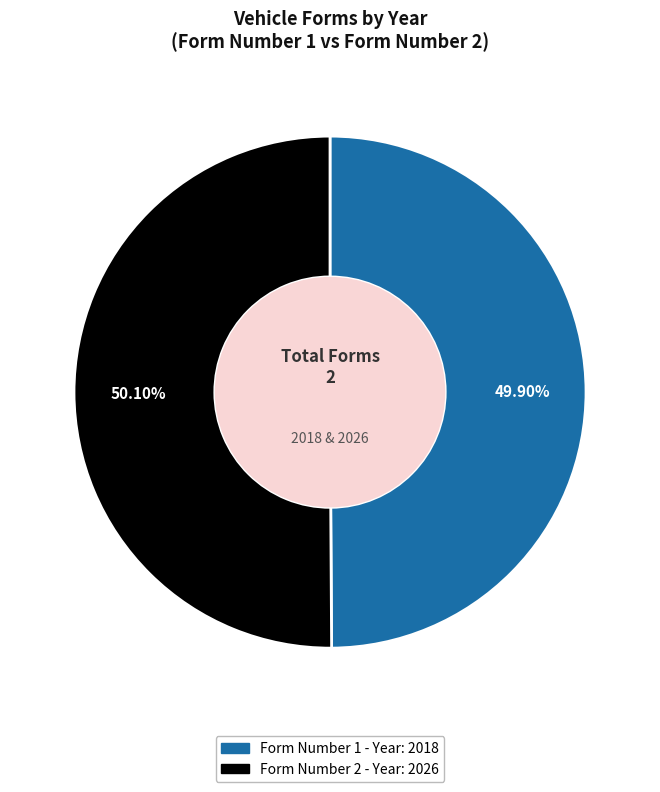

What is the ratio of the value at Form Number 2 to the value at Form Number 1?

1.0